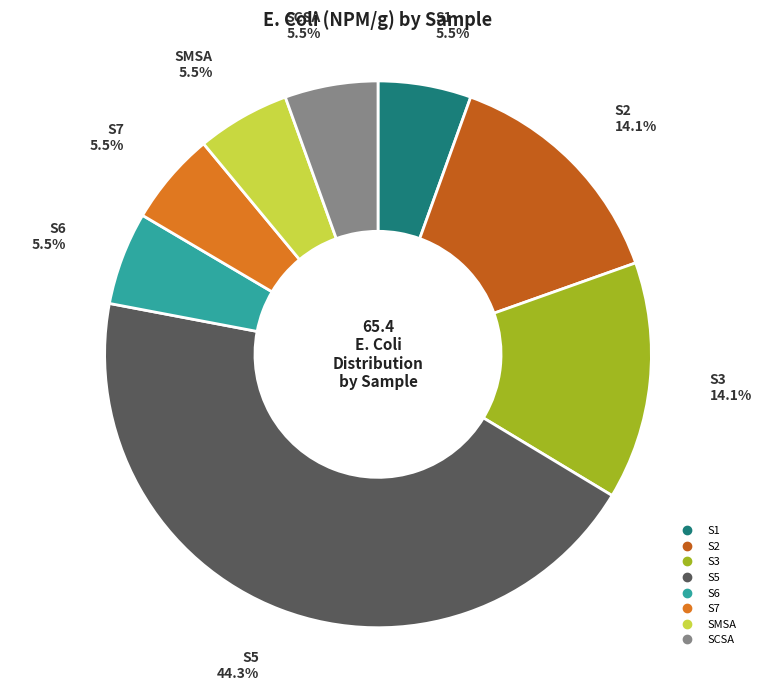

How many slices are in this pie chart?

8